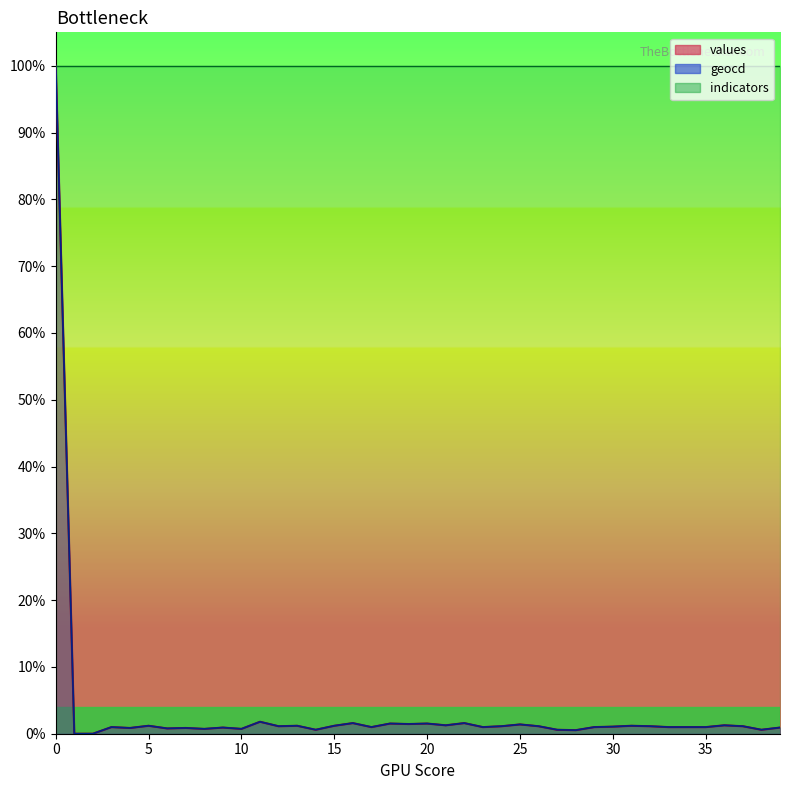

What are all the series names shown in the legend?

values, geocd, indicators